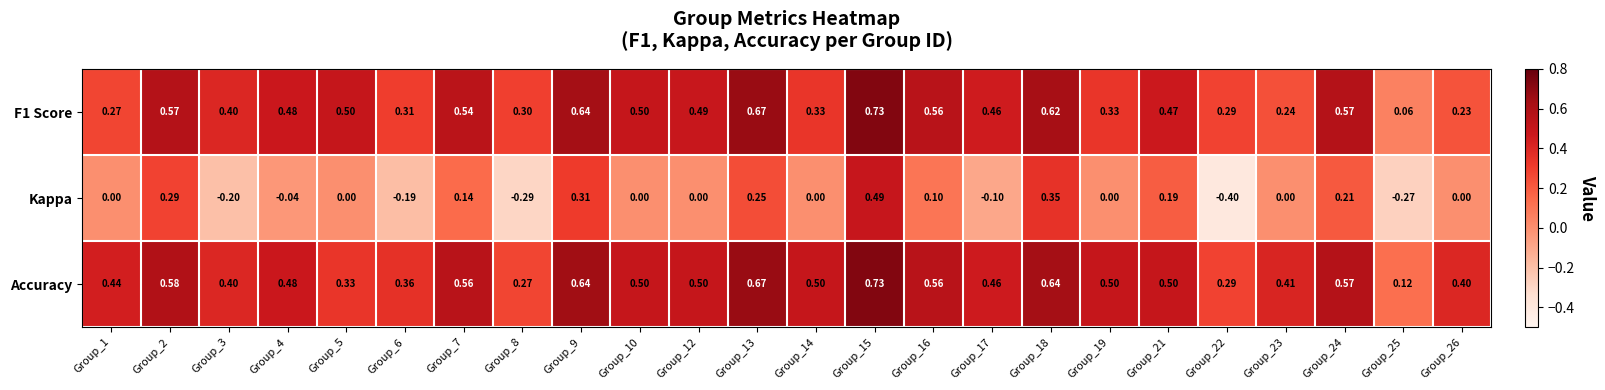

Which series has the largest range (max minus min)?

Kappa